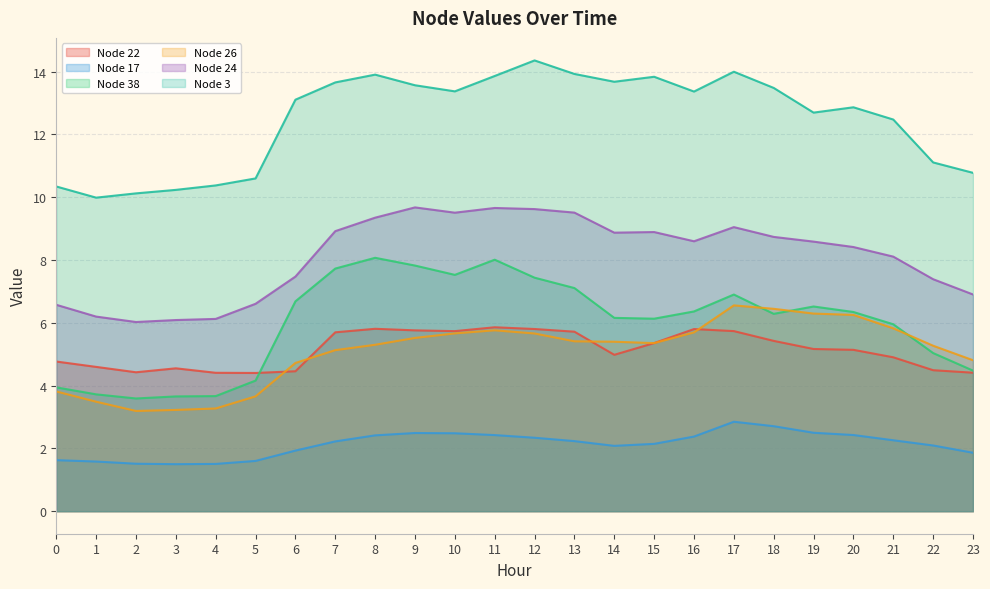

What is the spread (max minus min) of values at 22?

9.0